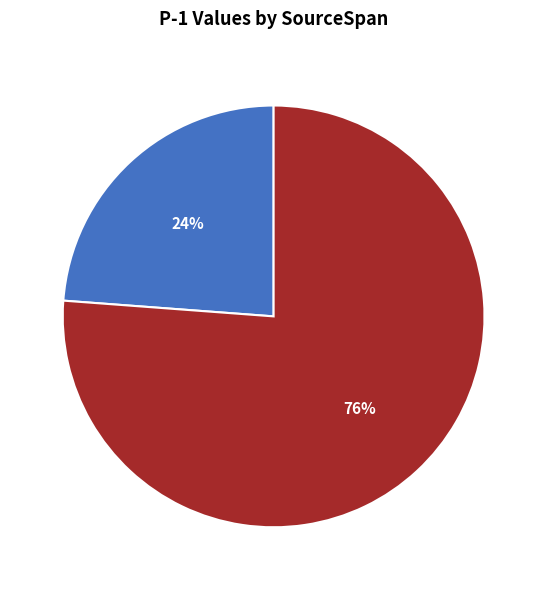

To the nearest percent, what is the difference between the largest and smallest slice percentages?

52%